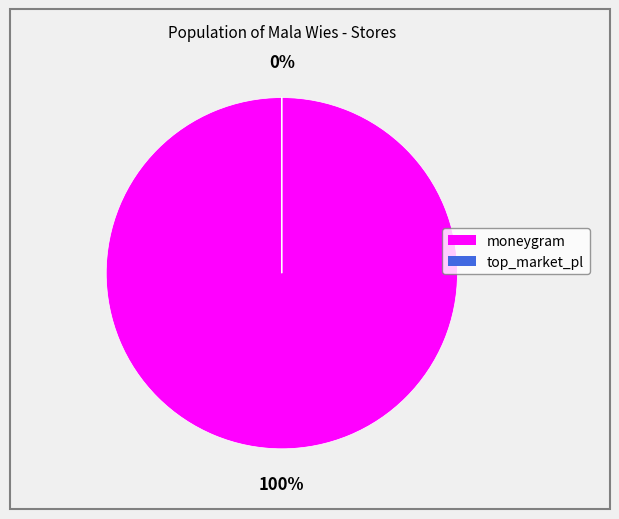

How many slices are in this pie chart?

2